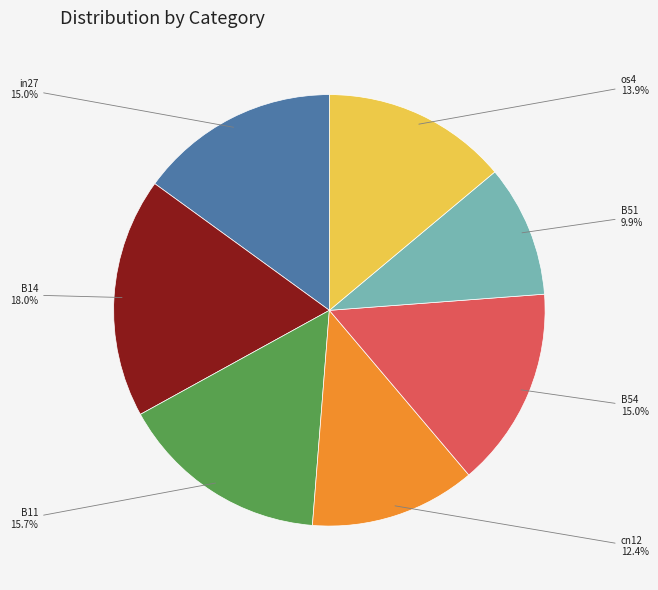

To the nearest percent, what is the combined percentage of cn12 and B11?

28%